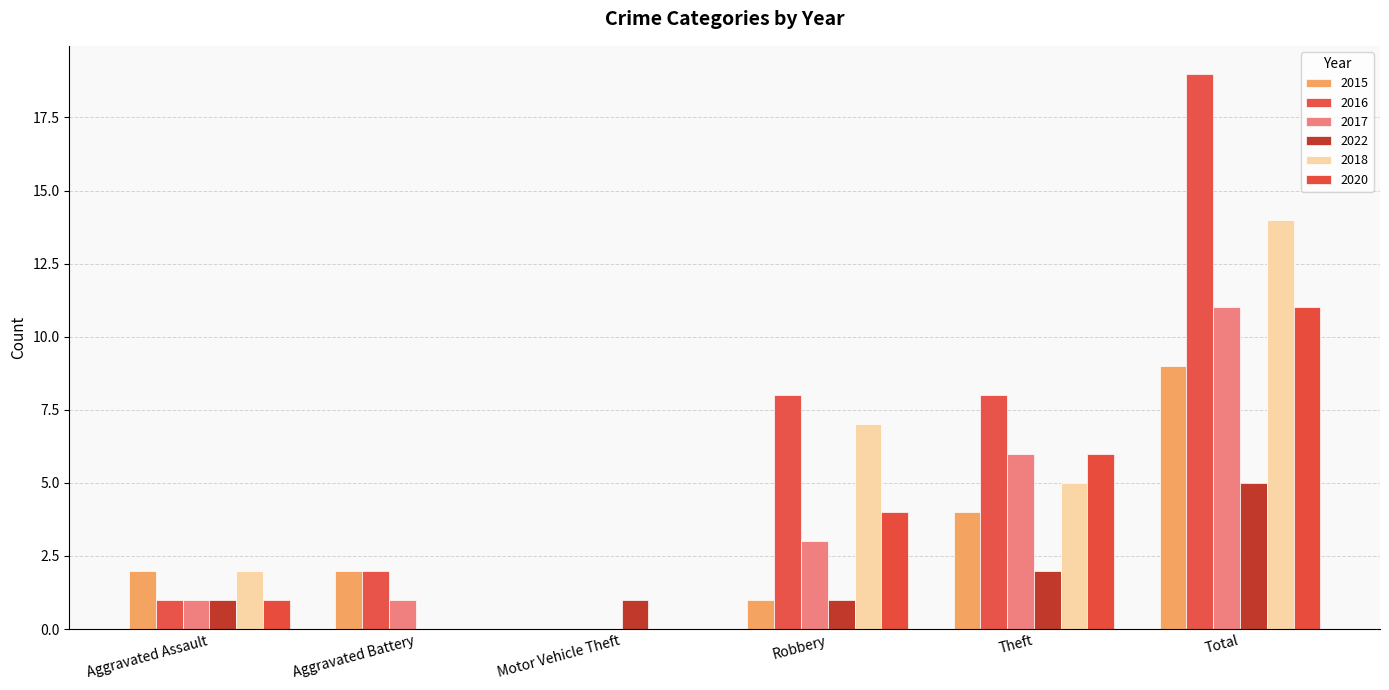

What are all the series names shown in the legend?

2015, 2016, 2017, 2022, 2018, 2020